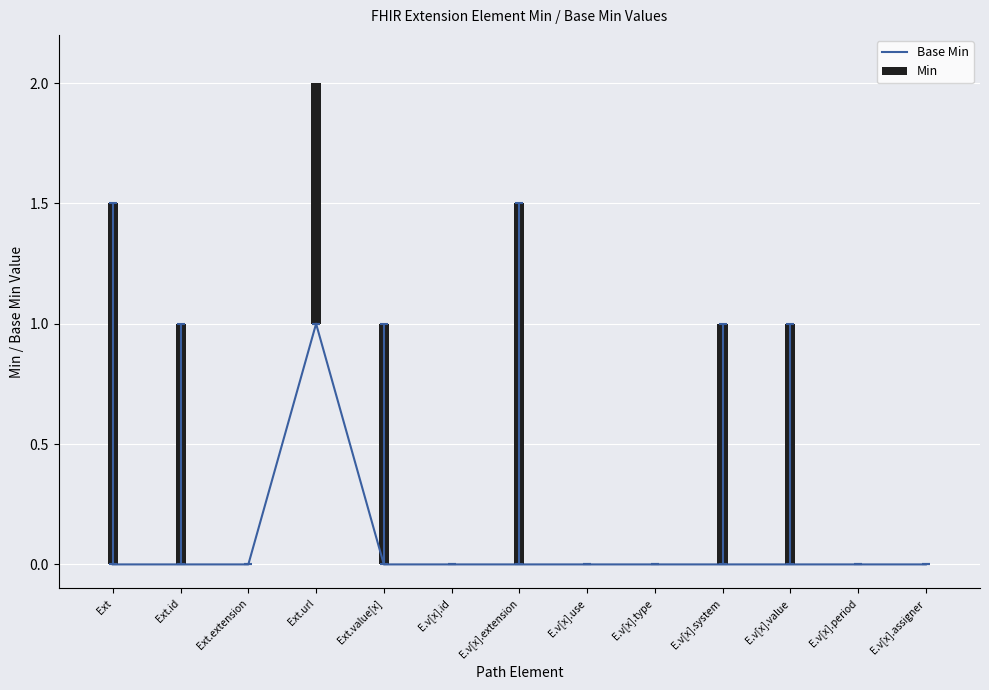

What is the label of the 2nd bar from the left?

Ext.id